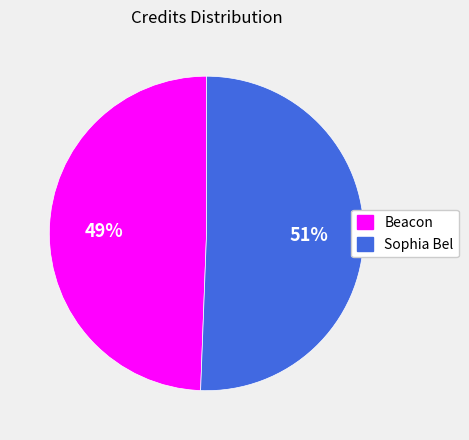

Is it true that Beacon is 63% of the pie?

False